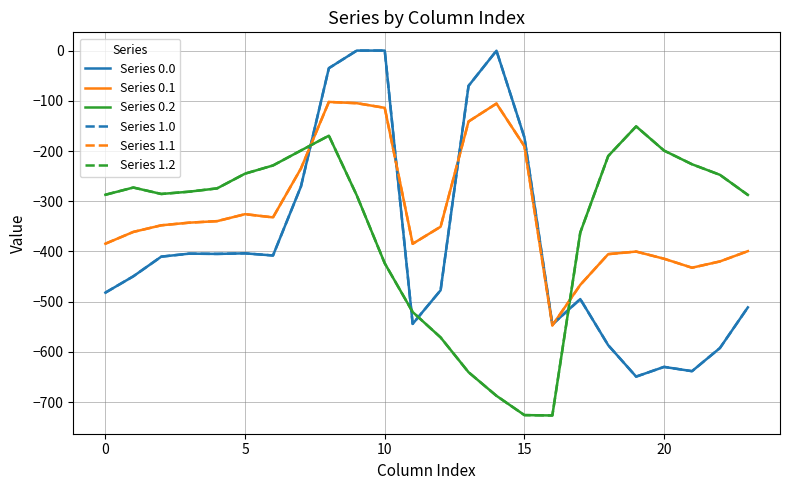

True or false: Series 1.0 and Series 1.2 intersect in this chart.

True